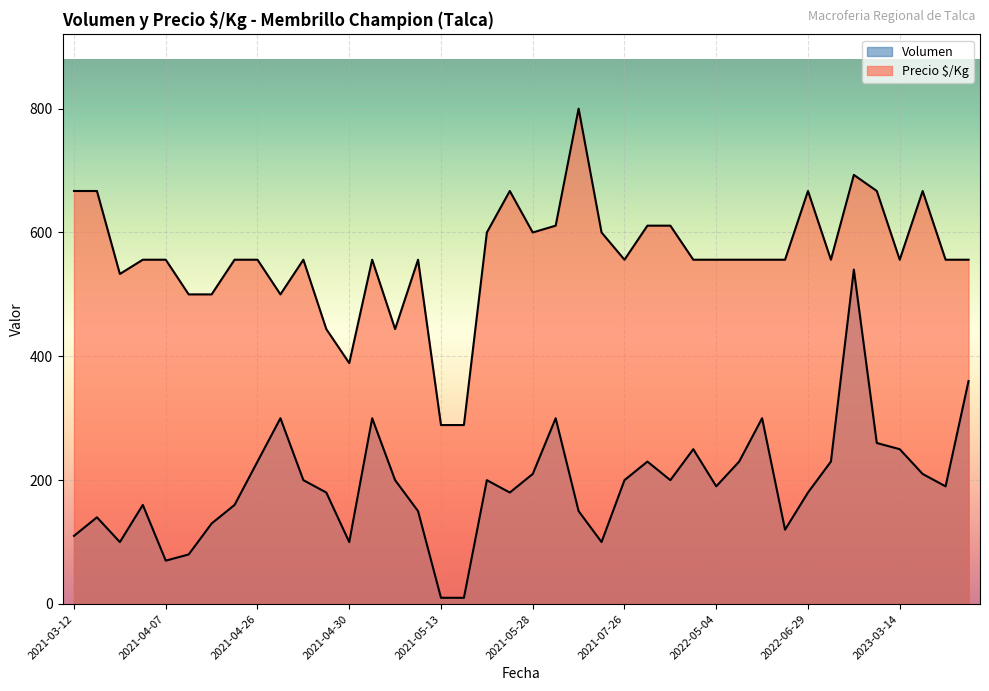

How many lines are shown in the chart?

2